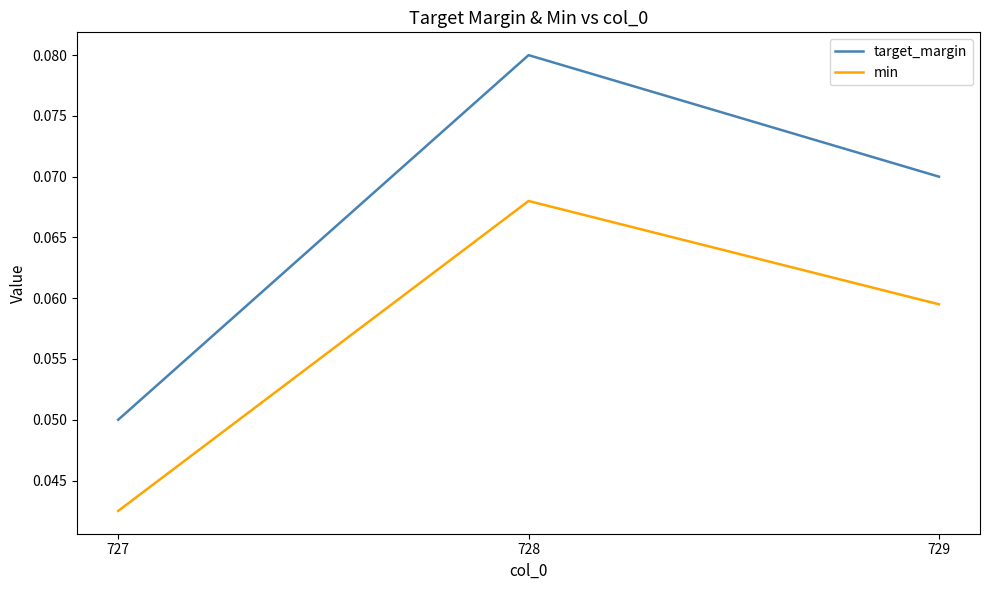

How many target_margin values are between 0 and 1?

3